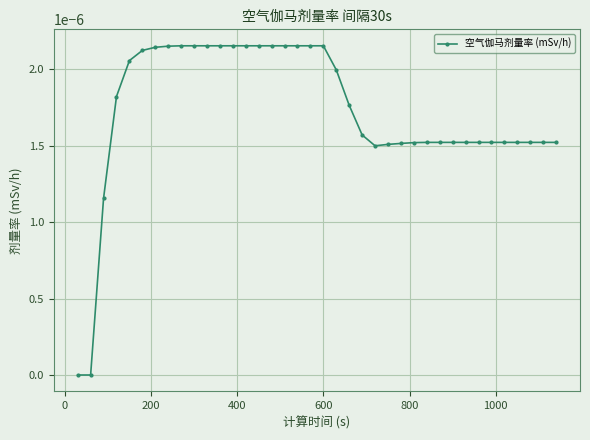

How many lines are shown in the chart?

1